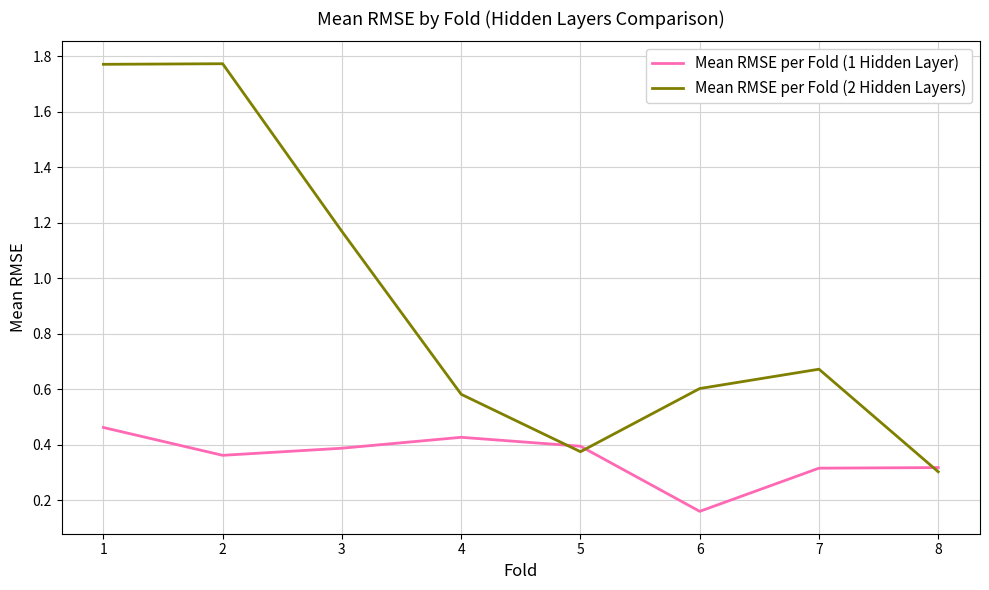

List the series in order of their overall mean, highest first.

Mean RMSE per Fold (2 Hidden Layers), Mean RMSE per Fold (1 Hidden Layer)